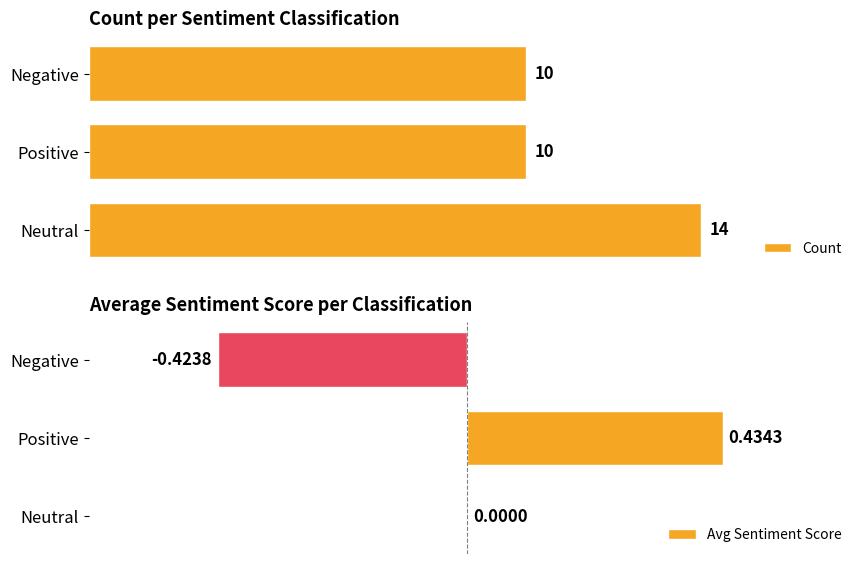

At which label does Count reach its peak?

Neutral